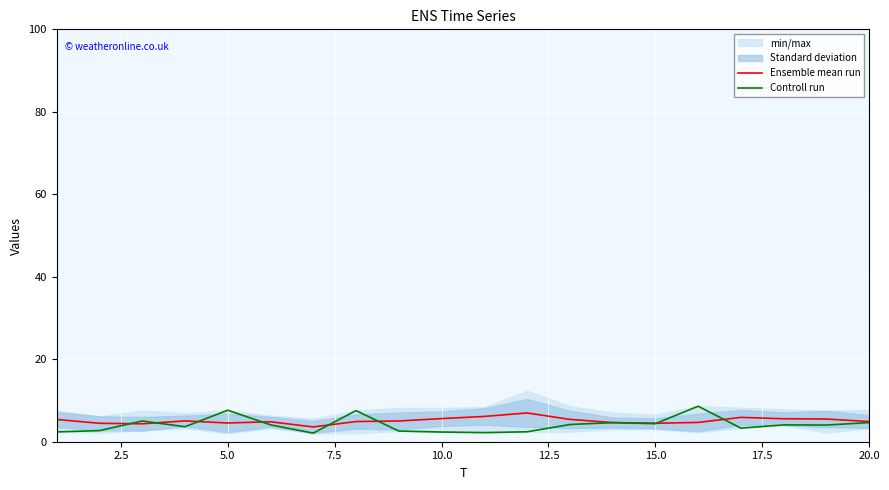

The Controll run series shows 10.7 at 5.0. True or false?

False